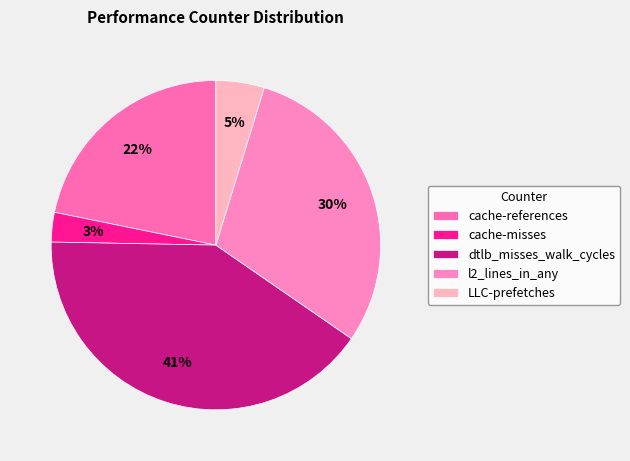

What is the change in value from cache-references to dtlb_misses_walk_cycles?

+118480029